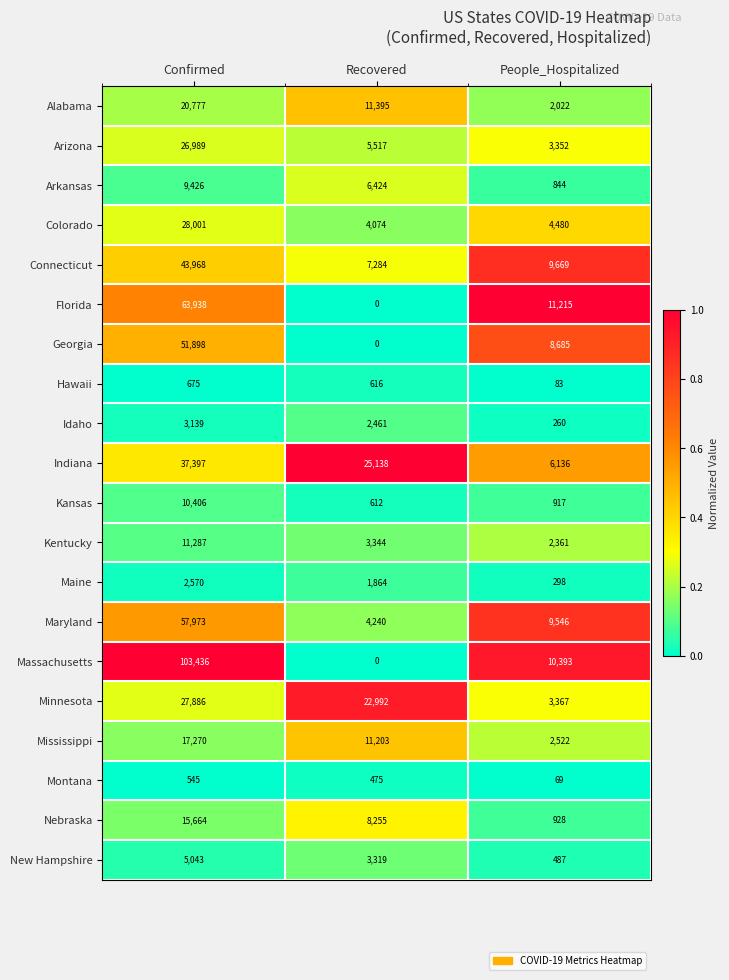

How many values in the Minnesota series are below 22992?

1